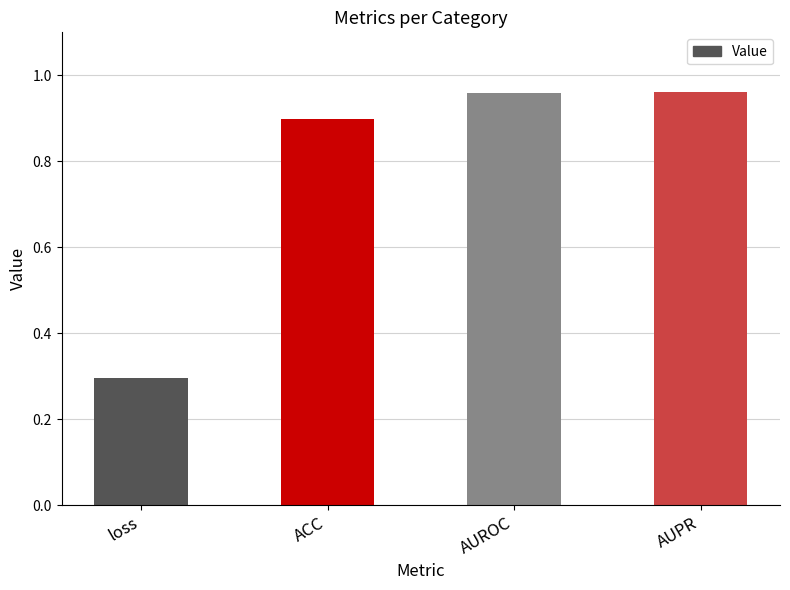

What is the minimum value shown in the chart?

0.3